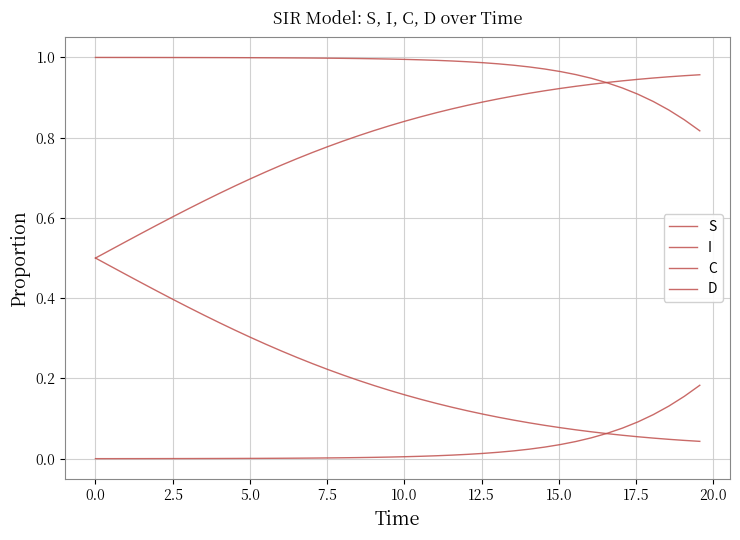

Reading left to right, what are all the values shown in this chart?

S: 1.0	1.0	1.0	1.0	1.0	1.0	1.0	1.0	1.0	1.0	1.0	1.0	1.0	1.0	1.0	1.0	1.0	1.0	1.0	1.0	1.0	1.0	1.0	1.0	1.0	1.0	1.0	1.0	1.0	1.0	1.0	1.0	0.9	0.9	0.9	0.9	0.9	0.9	0.8	0.8
I: 0.0	0.0	0.0	0.0	0.0	0.0	0.0	0.0	0.0	0.0	0.0	0.0	0.0	0.0	0.0	0.0	0.0	0.0	0.0	0.0	0.0	0.0	0.0	0.0	0.0	0.0	0.0	0.0	0.0	0.0	0.0	0.0	0.1	0.1	0.1	0.1	0.1	0.1	0.2	0.2
C: 0.5	0.5	0.5	0.4	0.4	0.4	0.4	0.4	0.3	0.3	0.3	0.3	0.3	0.3	0.2	0.2	0.2	0.2	0.2	0.2	0.2	0.1	0.1	0.1	0.1	0.1	0.1	0.1	0.1	0.1	0.1	0.1	0.1	0.1	0.1	0.1	0.1	0.0	0.0	0.0
D: 0.5	0.5	0.5	0.6	0.6	0.6	0.6	0.6	0.7	0.7	0.7	0.7	0.7	0.7	0.8	0.8	0.8	0.8	0.8	0.8	0.8	0.9	0.9	0.9	0.9	0.9	0.9	0.9	0.9	0.9	0.9	0.9	0.9	0.9	0.9	0.9	0.9	1.0	1.0	1.0